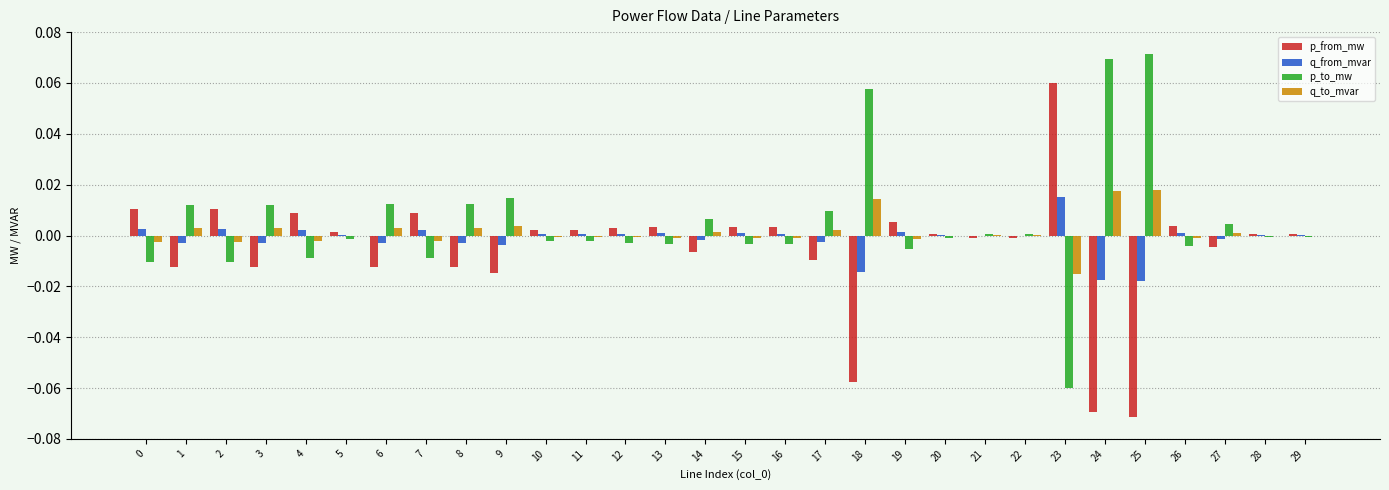

Is the value of p_from_mw at 23 greater than the value of p_to_mw at 10?

Yes